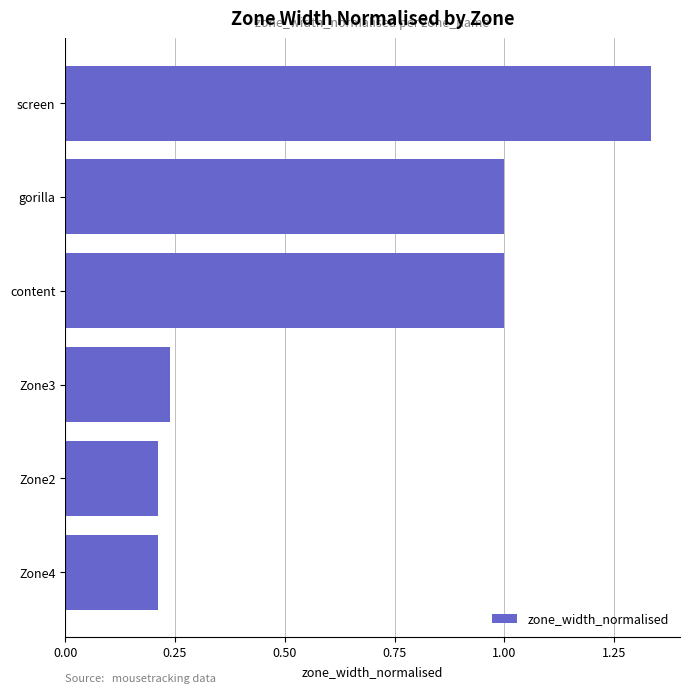

Which label corresponds to the largest value in the chart?

screen